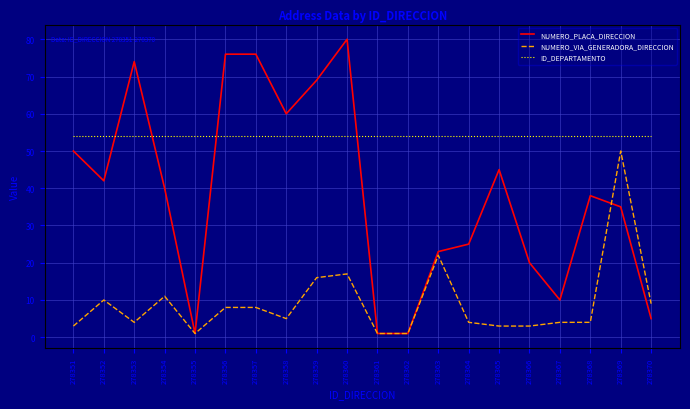

Where is NUMERO_VIA_GENERADORA_DIRECCION nearest to the value 25?

278363